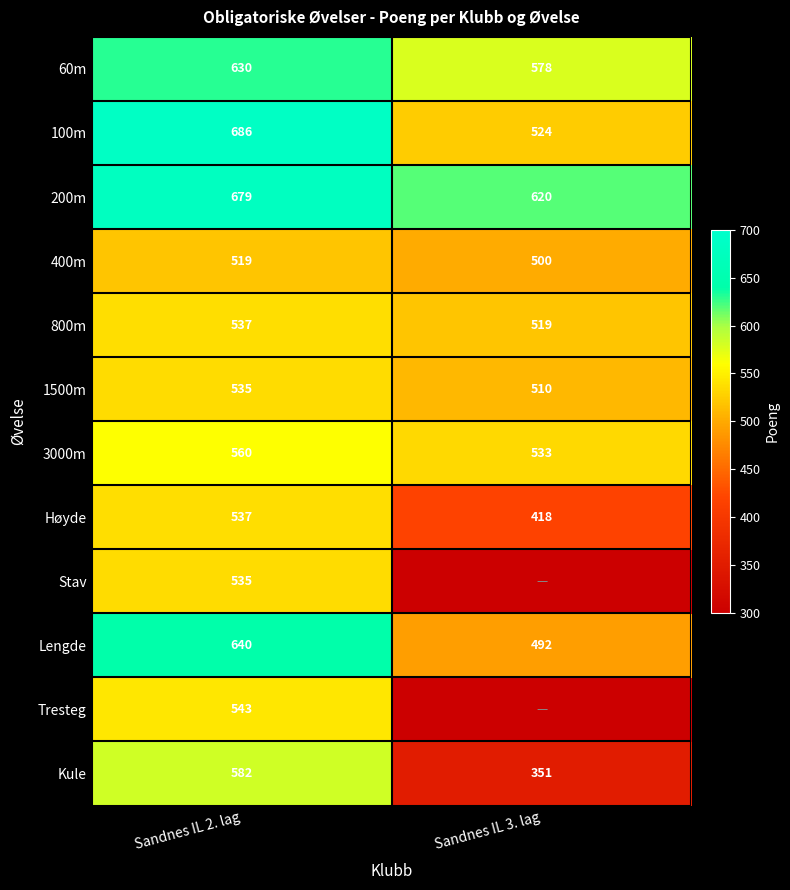

Rank the categories by 800m value from lowest to highest.

Sandnes IL 3. lag, Sandnes IL 2. lag